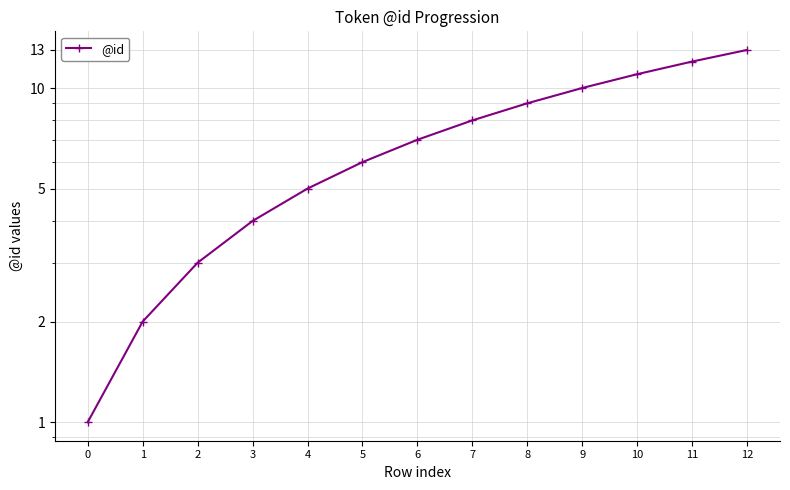

True or false: there are more than 1 points higher than both neighbors.

False